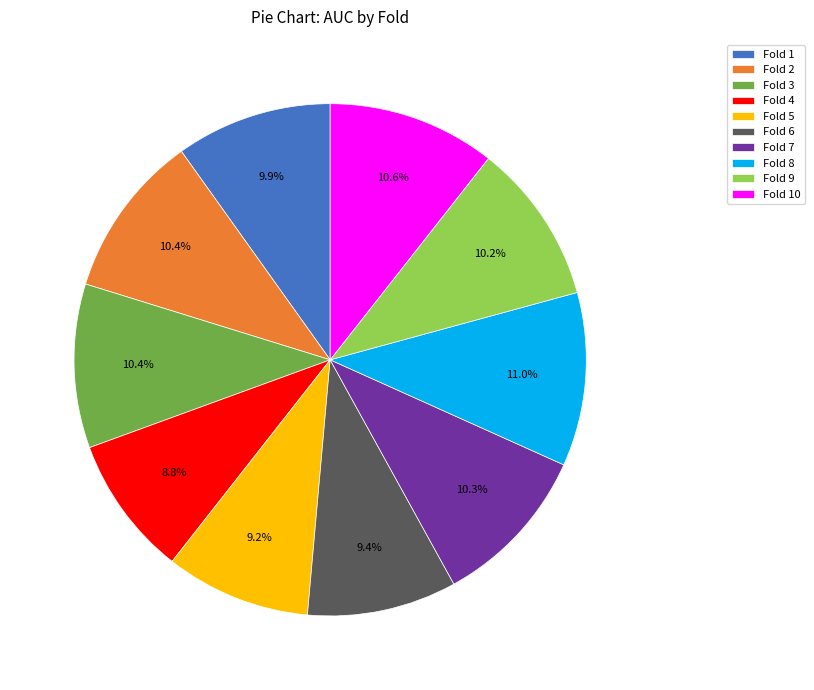

Between Fold 4 and Fold 1, which is larger?

Fold 1